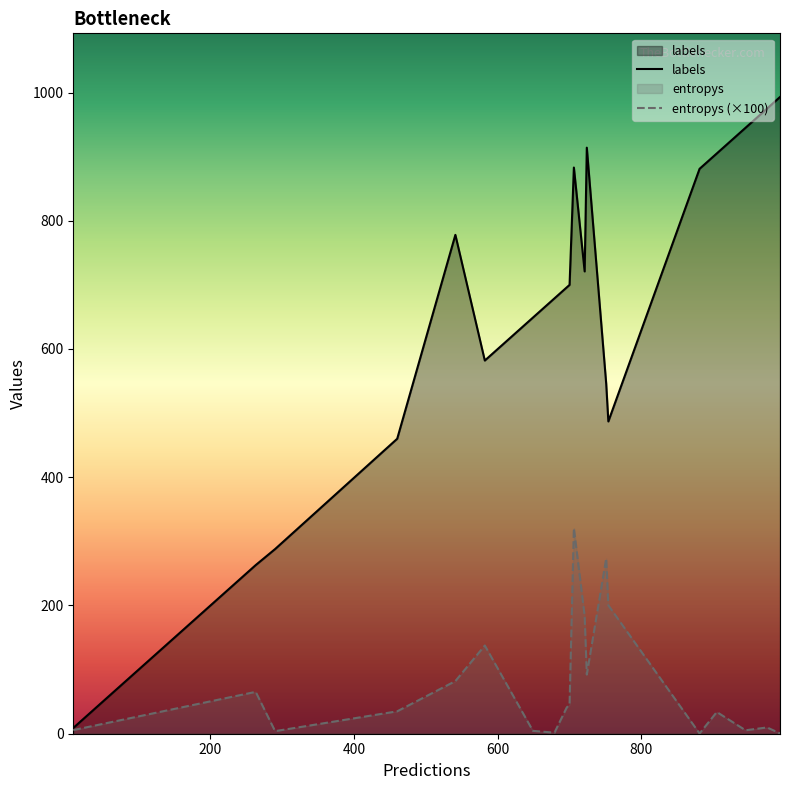

What is the value of the labels point at the 7th from the left?

263.0